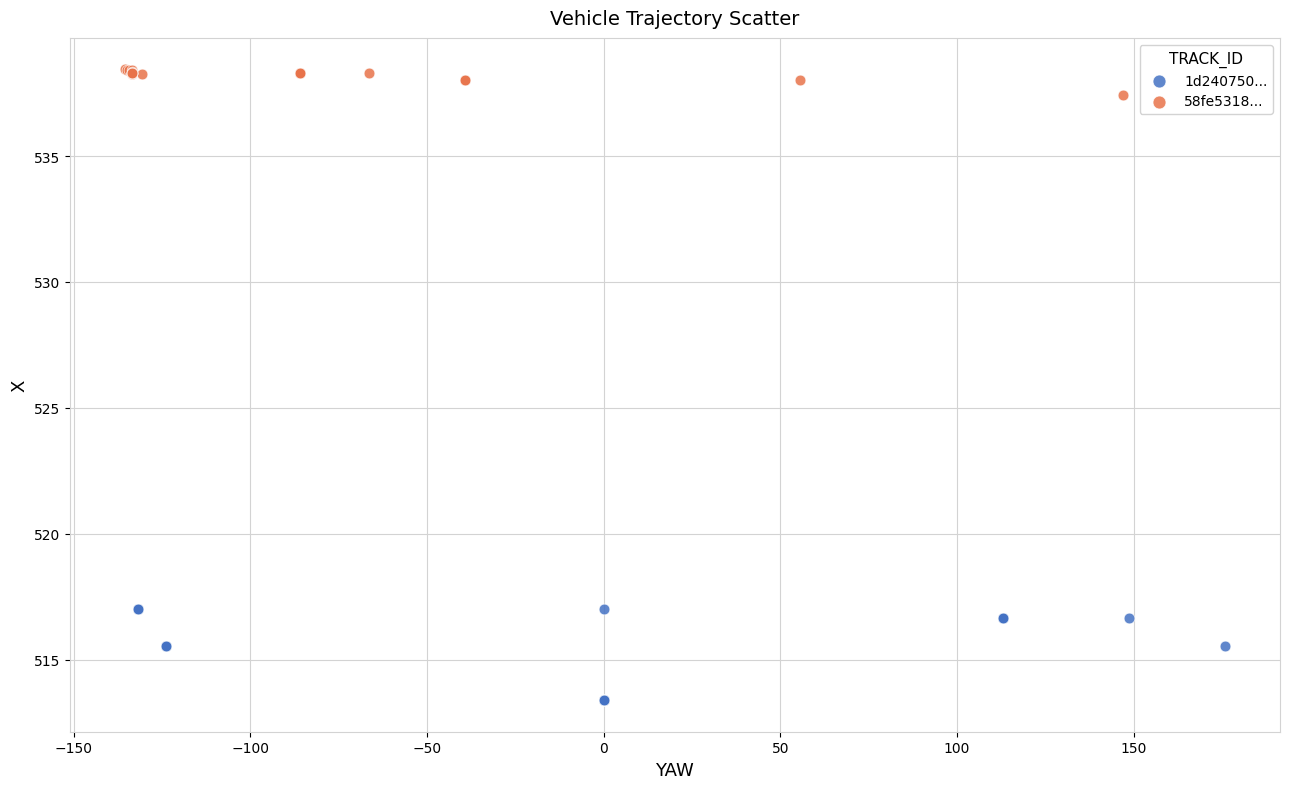

Which series has the widest spread of Y values?

1d240750...